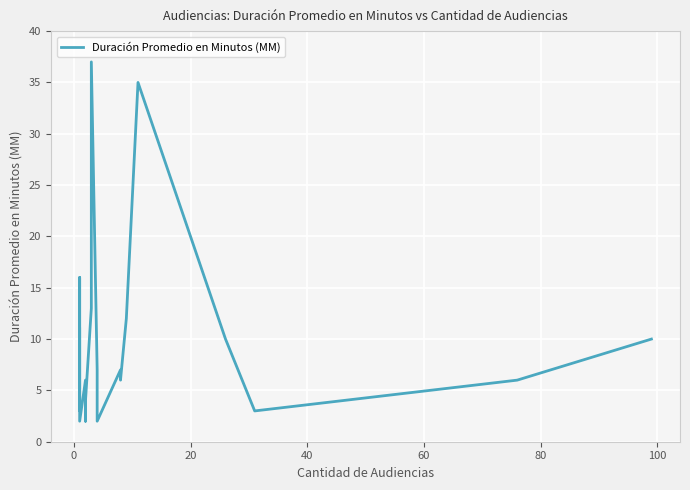

Count the number of categories in the chart.

24